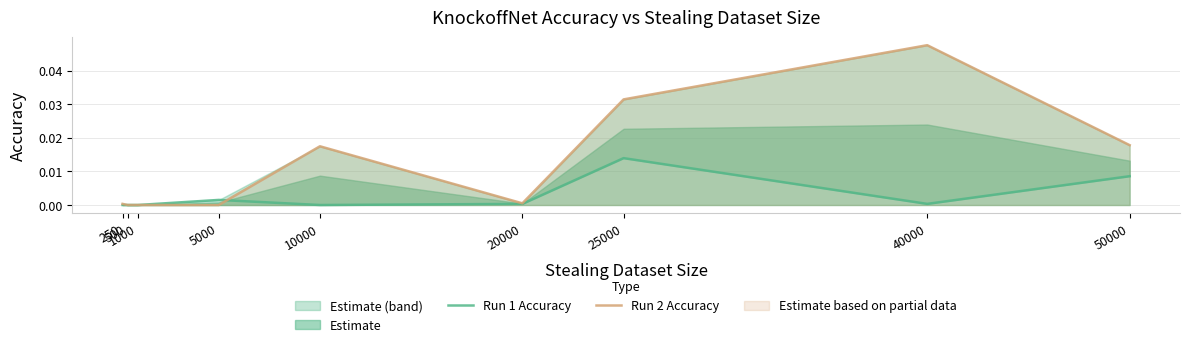

Which category has the highest value in the Run 1 Accuracy series?

25000